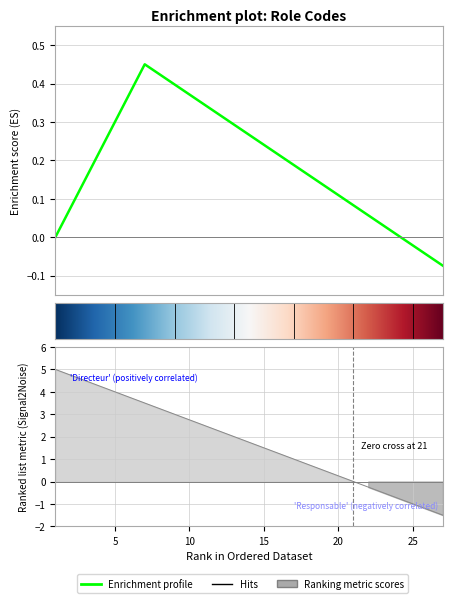

How many positive values are there?

20